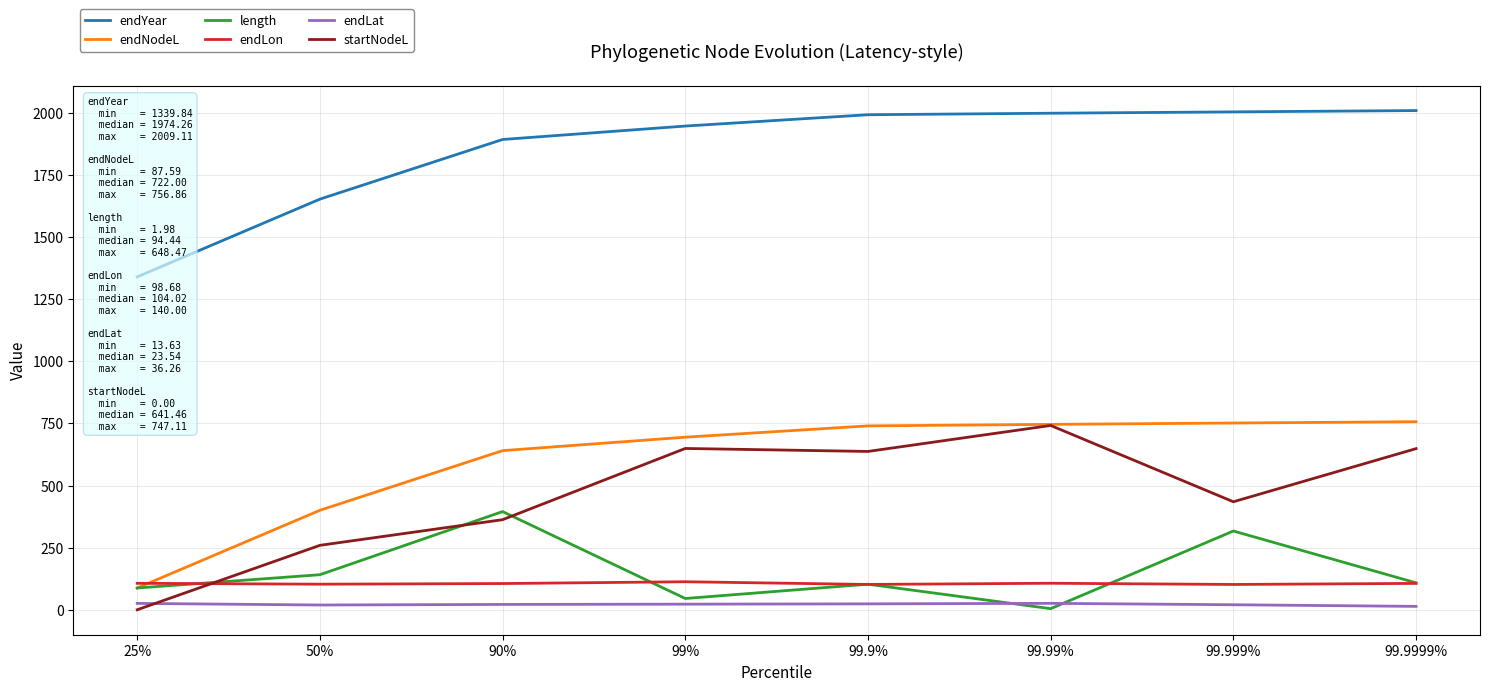

What is the sum of all endLon values?

844.3